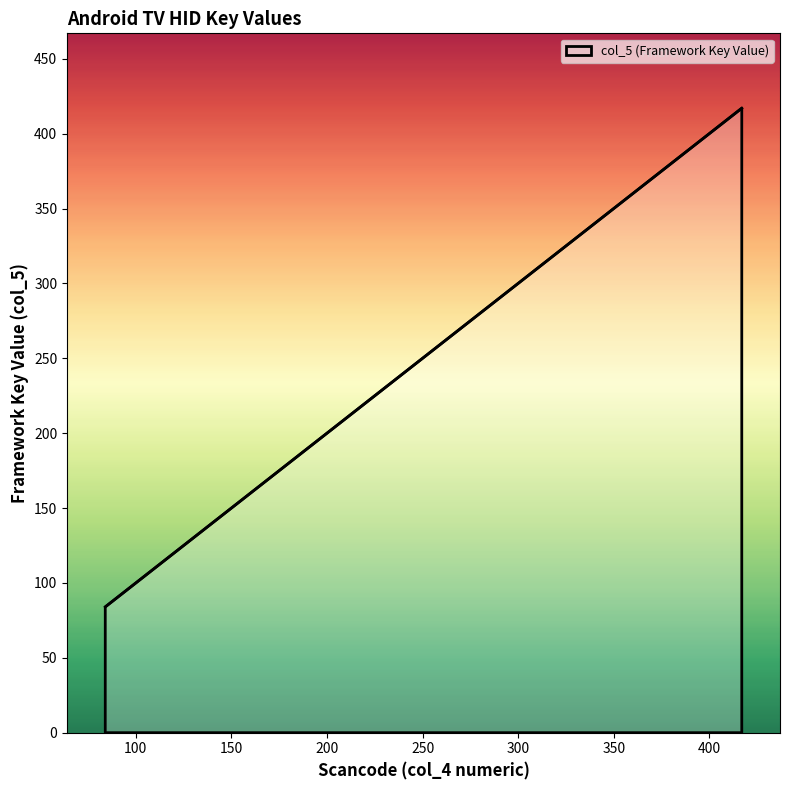

What is the greatest value displayed?

417